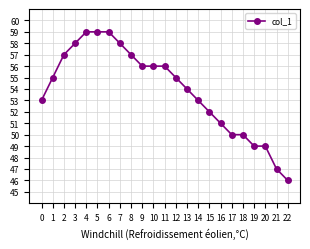

Where is the data nearest to the value 52?

15